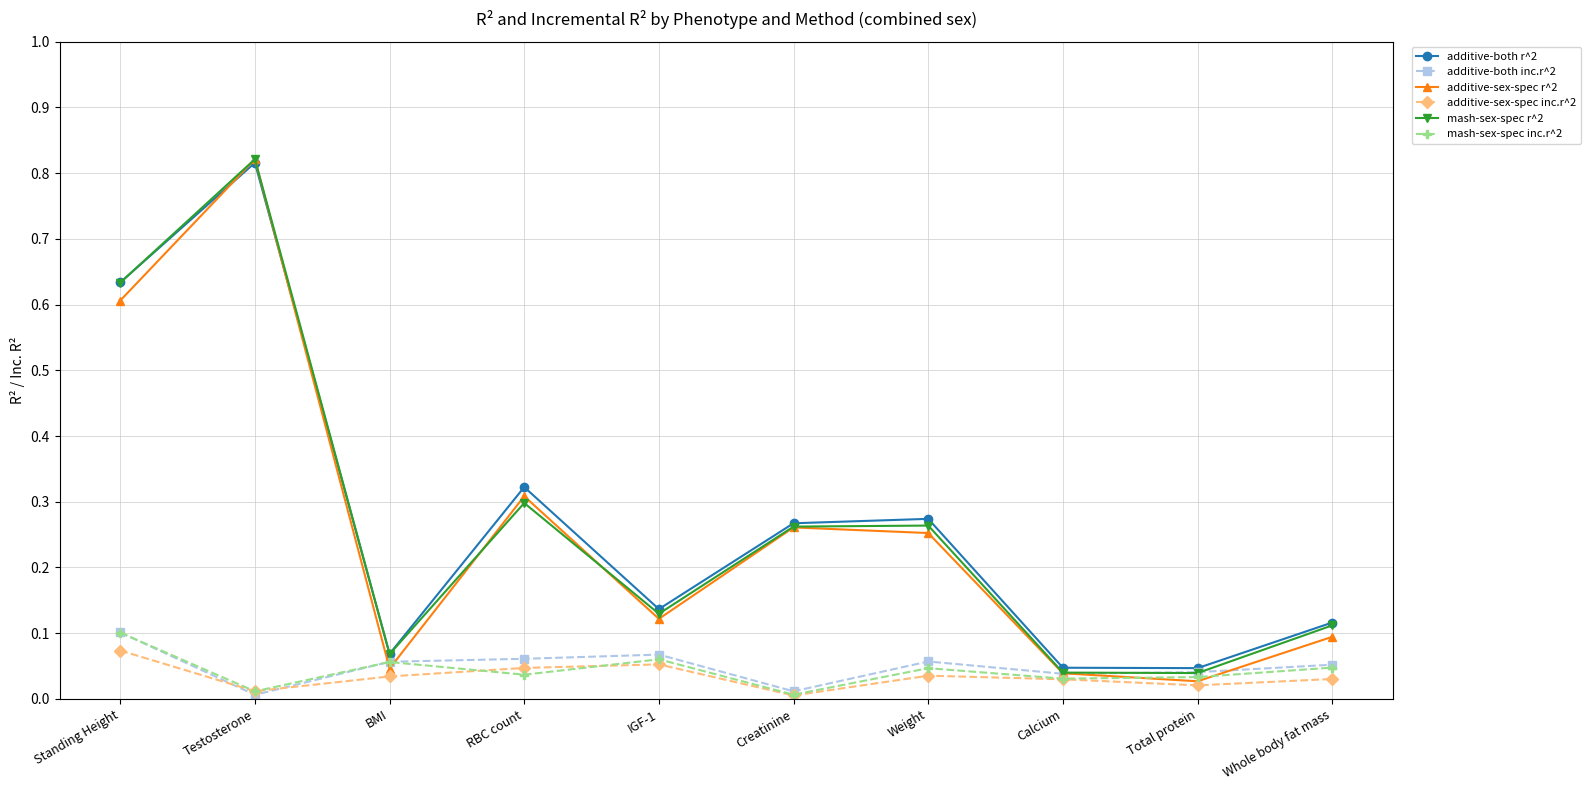

Between Standing Height and Creatinine, which series saw the biggest shift?

mash-sex-spec r^2